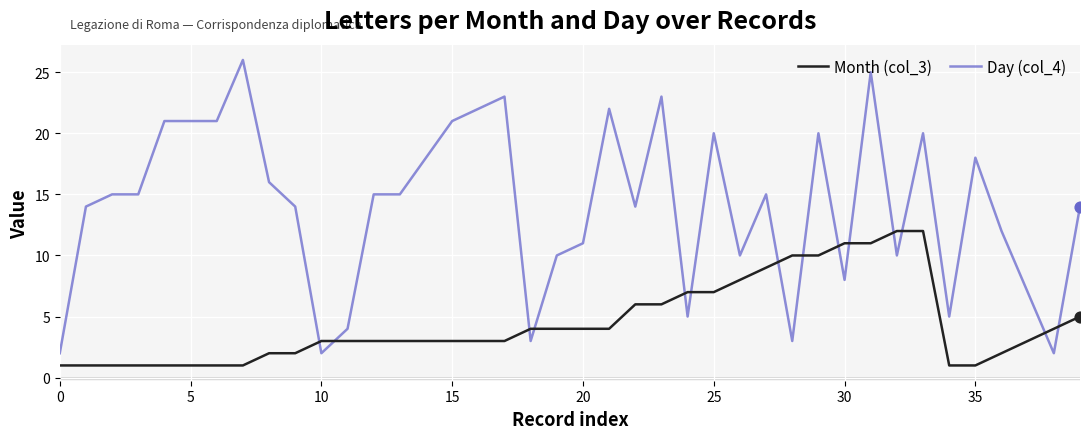

Which series has the largest total across all categories?

Day (col_4)